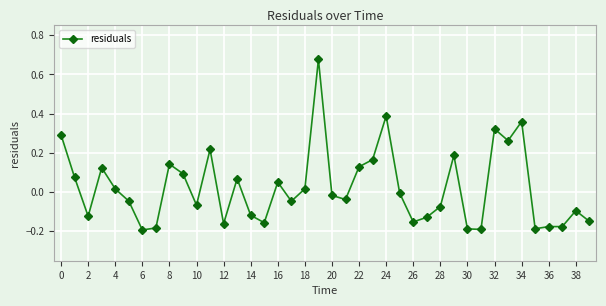

What is the difference between the second highest and second lowest values?

0.6